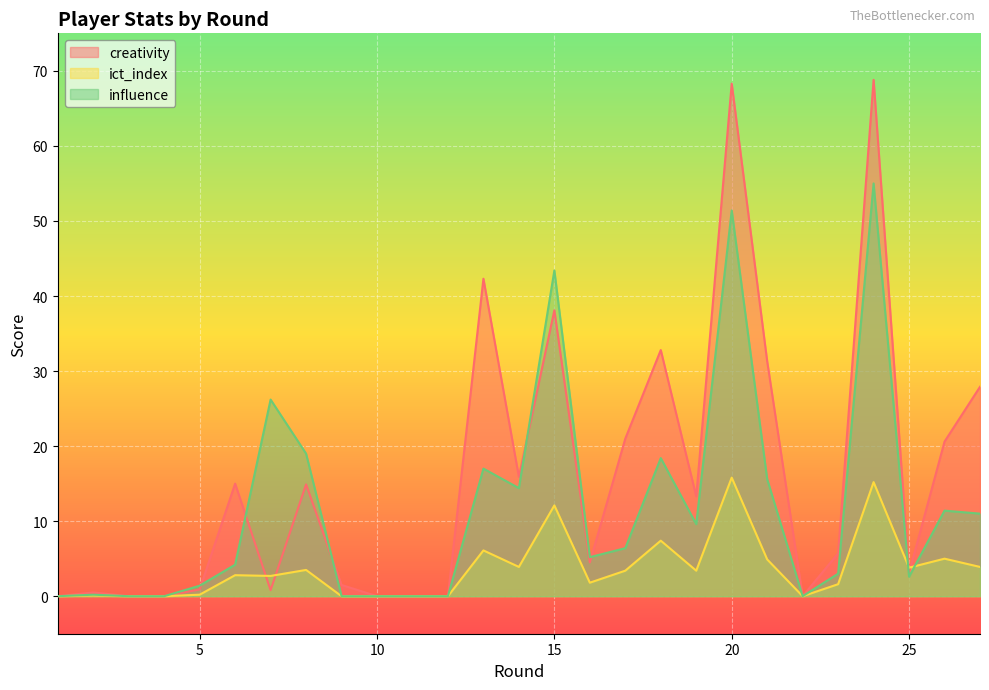

At how many categories does at least one series exceed 10?

14